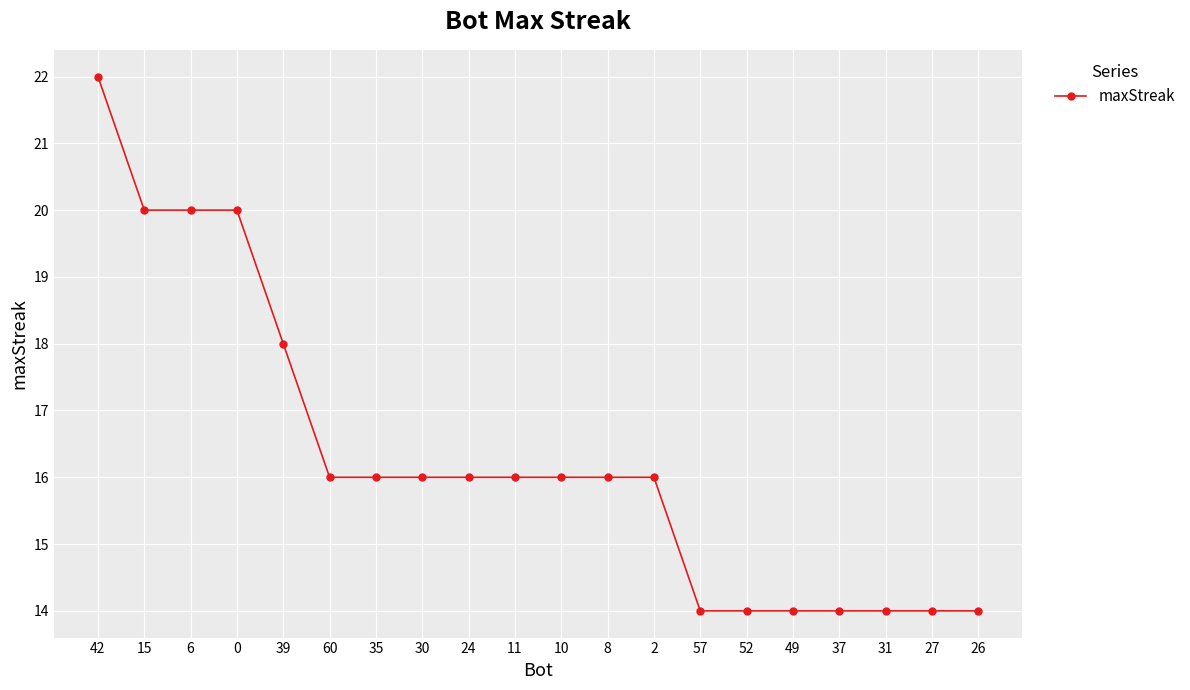

Does the chart have visible grid lines?

Yes